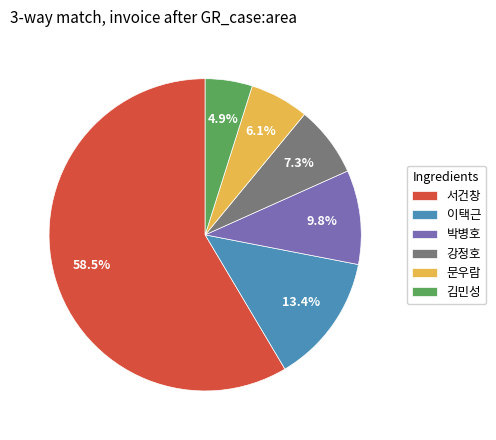

What percentage do 박병호 and 이택근 together represent?

23.2%